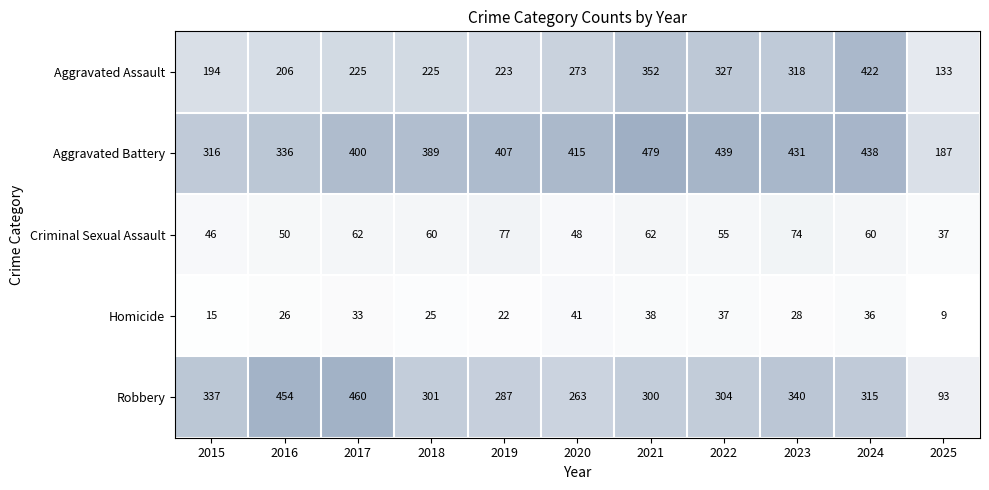

How many series are shown in this chart?

5